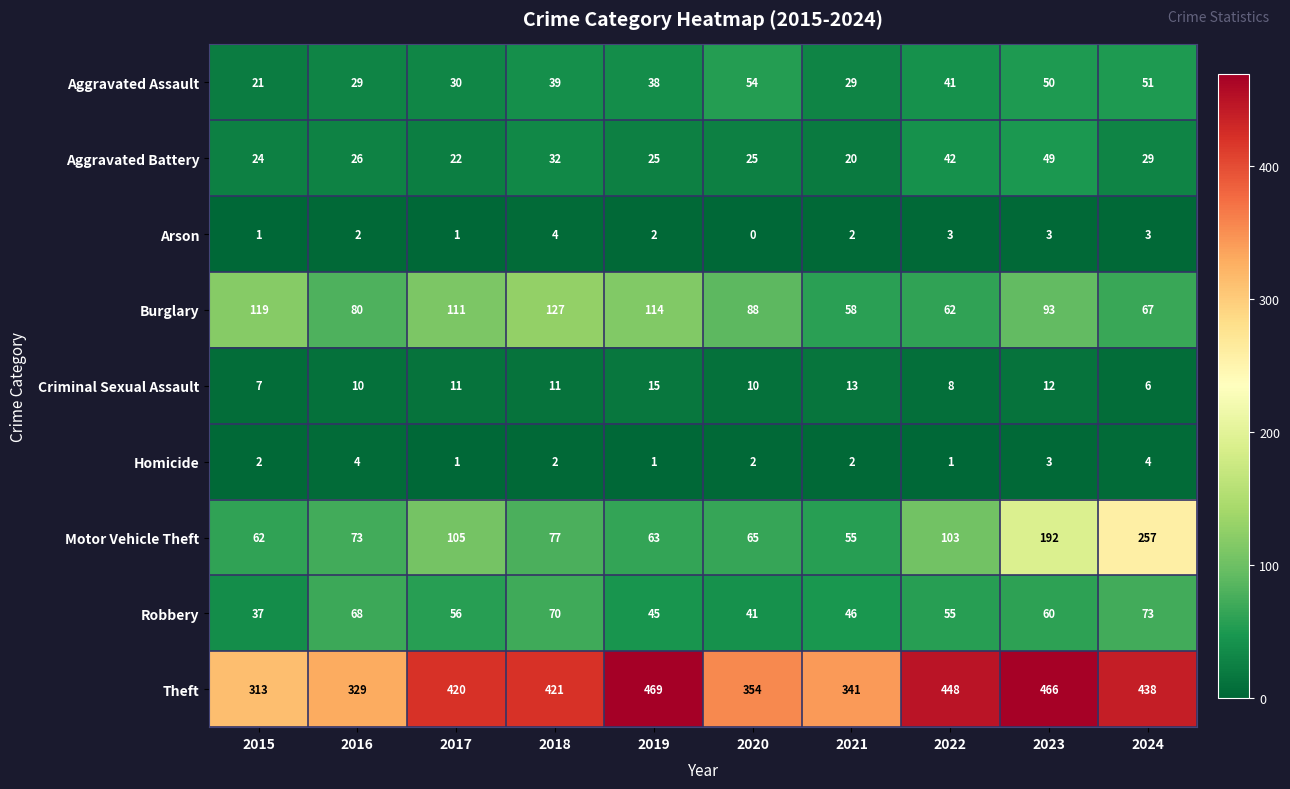

What is the sum of all Arson values?

21